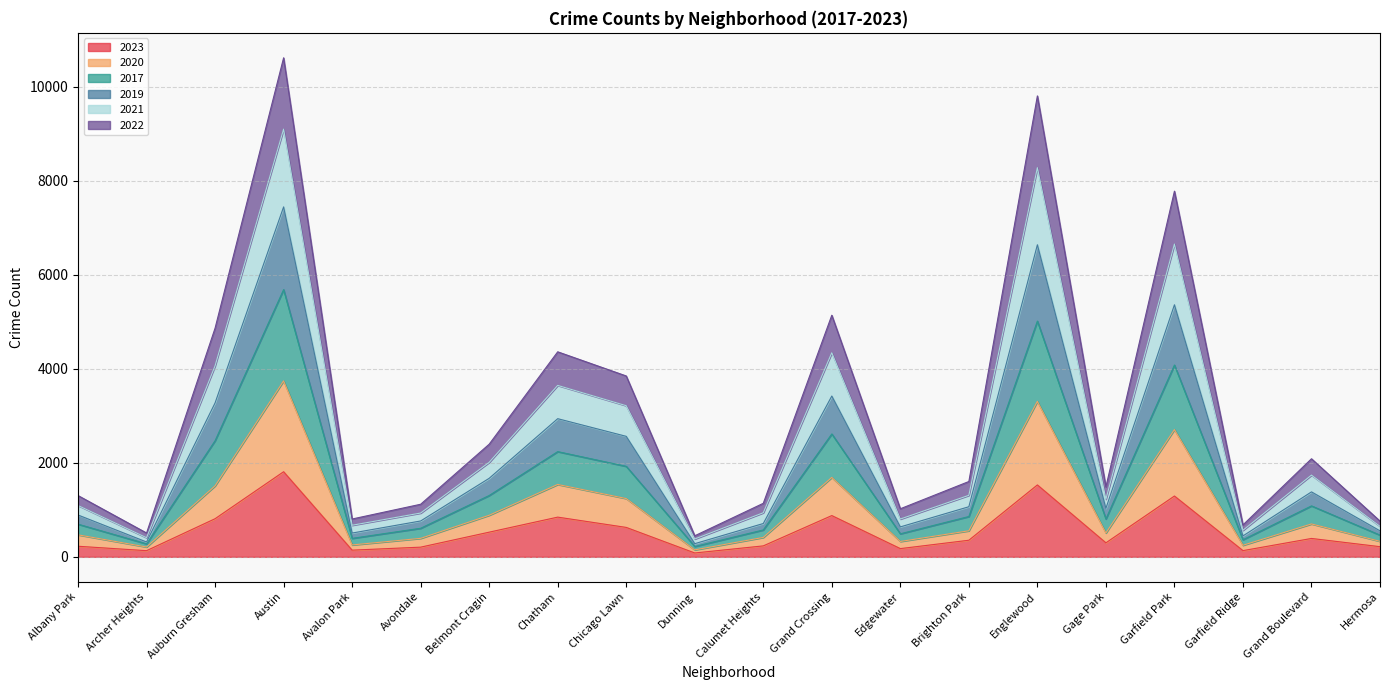

What is the total value across all series at Garfield Park?

7782